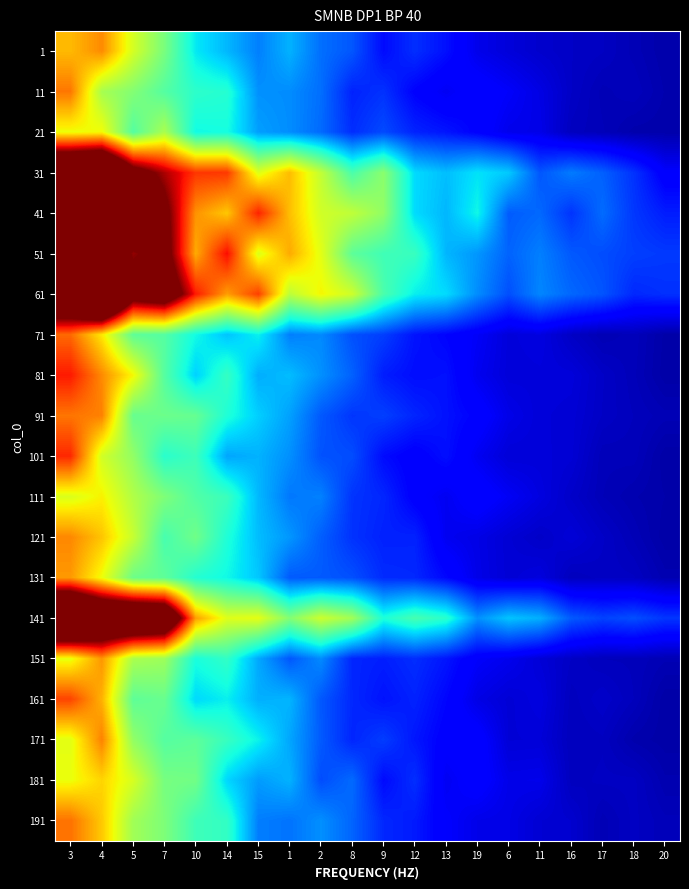

Reading right to left, transcribe all the data shown in this chart.

1: 20=0.0	18=0.0	17=0.1	16=0.1	11=0.1	6=0.1	19=0.1	13=0.1	12=0.2	9=0.1	8=0.2	2=0.2	1=0.3	15=0.3	14=0.3	10=0.4	7=0.5	5=0.6	4=0.8	3=0.7
11: 20=0.0	18=0.1	17=0.0	16=0.1	11=0.1	6=0.1	19=0.1	13=0.1	12=0.1	9=0.2	8=0.2	2=0.2	1=0.3	15=0.3	14=0.4	10=0.4	7=0.5	5=0.5	4=0.6	3=0.8
21: 20=0.0	18=0.0	17=0.1	16=0.1	11=0.1	6=0.1	19=0.1	13=0.1	12=0.2	9=0.2	8=0.2	2=0.2	1=0.3	15=0.3	14=0.4	10=0.4	7=0.6	5=0.5	4=0.6	3=0.6
31: 20=0.1	18=0.2	17=0.2	16=0.2	11=0.2	6=0.3	19=0.3	13=0.3	12=0.3	9=0.5	8=0.4	2=0.6	1=0.7	15=0.6	14=0.8	10=0.9	7=1.0	5=1.1	4=1.4	3=1.4
41: 20=0.2	18=0.2	17=0.2	16=0.2	11=0.2	6=0.2	19=0.4	13=0.3	12=0.3	9=0.5	8=0.6	2=0.6	1=0.7	15=0.9	14=0.7	10=0.8	7=1.0	5=1.3	4=1.2	3=1.3
51: 20=0.2	18=0.2	17=0.2	16=0.2	11=0.3	6=0.2	19=0.3	13=0.3	12=0.4	9=0.4	8=0.5	2=0.6	1=0.7	15=0.6	14=0.9	10=0.7	7=1.1	5=1.0	4=1.3	3=1.7
61: 20=0.2	18=0.2	17=0.2	16=0.2	11=0.3	6=0.2	19=0.3	13=0.3	12=0.4	9=0.4	8=0.6	2=0.6	1=0.6	15=0.8	14=0.7	10=0.9	7=1.2	5=1.1	4=1.6	3=1.3
71: 20=0.0	18=0.1	17=0.0	16=0.1	11=0.1	6=0.1	19=0.1	13=0.1	12=0.1	9=0.2	8=0.2	2=0.3	1=0.3	15=0.4	14=0.3	10=0.4	7=0.5	5=0.5	4=0.7	3=0.8
81: 20=0.0	18=0.1	17=0.1	16=0.1	11=0.1	6=0.1	19=0.1	13=0.1	12=0.1	9=0.2	8=0.2	2=0.3	1=0.3	15=0.3	14=0.4	10=0.3	7=0.5	5=0.6	4=0.8	3=0.9
91: 20=0.0	18=0.1	17=0.1	16=0.1	11=0.1	6=0.1	19=0.1	13=0.1	12=0.2	9=0.2	8=0.2	2=0.2	1=0.3	15=0.3	14=0.4	10=0.5	7=0.5	5=0.5	4=0.8	3=0.8
101: 20=0.0	18=0.1	17=0.1	16=0.1	11=0.1	6=0.1	19=0.1	13=0.1	12=0.1	9=0.1	8=0.2	2=0.2	1=0.3	15=0.3	14=0.3	10=0.4	7=0.4	5=0.5	4=0.6	3=0.9
111: 20=0.0	18=0.0	17=0.1	16=0.1	11=0.1	6=0.1	19=0.1	13=0.1	12=0.1	9=0.2	8=0.2	2=0.3	1=0.2	15=0.3	14=0.4	10=0.4	7=0.5	5=0.6	4=0.7	3=0.6
121: 20=0.0	18=0.0	17=0.1	16=0.1	11=0.1	6=0.1	19=0.1	13=0.1	12=0.2	9=0.2	8=0.2	2=0.2	1=0.3	15=0.3	14=0.4	10=0.5	7=0.4	5=0.6	4=0.7	3=0.8
131: 20=0.0	18=0.1	17=0.1	16=0.1	11=0.1	6=0.1	19=0.1	13=0.1	12=0.2	9=0.2	8=0.2	2=0.2	1=0.2	15=0.3	14=0.4	10=0.4	7=0.5	5=0.5	4=0.6	3=0.7
141: 20=0.2	18=0.2	17=0.2	16=0.2	11=0.3	6=0.3	19=0.3	13=0.4	12=0.4	9=0.4	8=0.5	2=0.6	1=0.5	15=0.6	14=0.6	10=0.7	7=1.3	5=1.3	4=1.3	3=1.5
151: 20=0.0	18=0.1	17=0.1	16=0.1	11=0.1	6=0.1	19=0.1	13=0.1	12=0.2	9=0.2	8=0.2	2=0.3	1=0.2	15=0.3	14=0.4	10=0.4	7=0.5	5=0.6	4=0.7	3=0.6
161: 20=0.0	18=0.1	17=0.1	16=0.1	11=0.1	6=0.1	19=0.1	13=0.1	12=0.2	9=0.1	8=0.2	2=0.2	1=0.3	15=0.3	14=0.4	10=0.3	7=0.5	5=0.5	4=0.7	3=0.8
171: 20=0.0	18=0.0	17=0.1	16=0.1	11=0.1	6=0.1	19=0.1	13=0.1	12=0.1	9=0.2	8=0.2	2=0.2	1=0.3	15=0.4	14=0.4	10=0.5	7=0.5	5=0.5	4=0.8	3=0.6
181: 20=0.0	18=0.1	17=0.1	16=0.1	11=0.1	6=0.1	19=0.1	13=0.1	12=0.2	9=0.1	8=0.2	2=0.2	1=0.3	15=0.3	14=0.3	10=0.5	7=0.5	5=0.6	4=0.7	3=0.6
191: 20=0.1	18=0.1	17=0.0	16=0.1	11=0.1	6=0.1	19=0.1	13=0.1	12=0.2	9=0.2	8=0.2	2=0.3	1=0.2	15=0.2	14=0.4	10=0.4	7=0.5	5=0.5	4=0.7	3=0.8